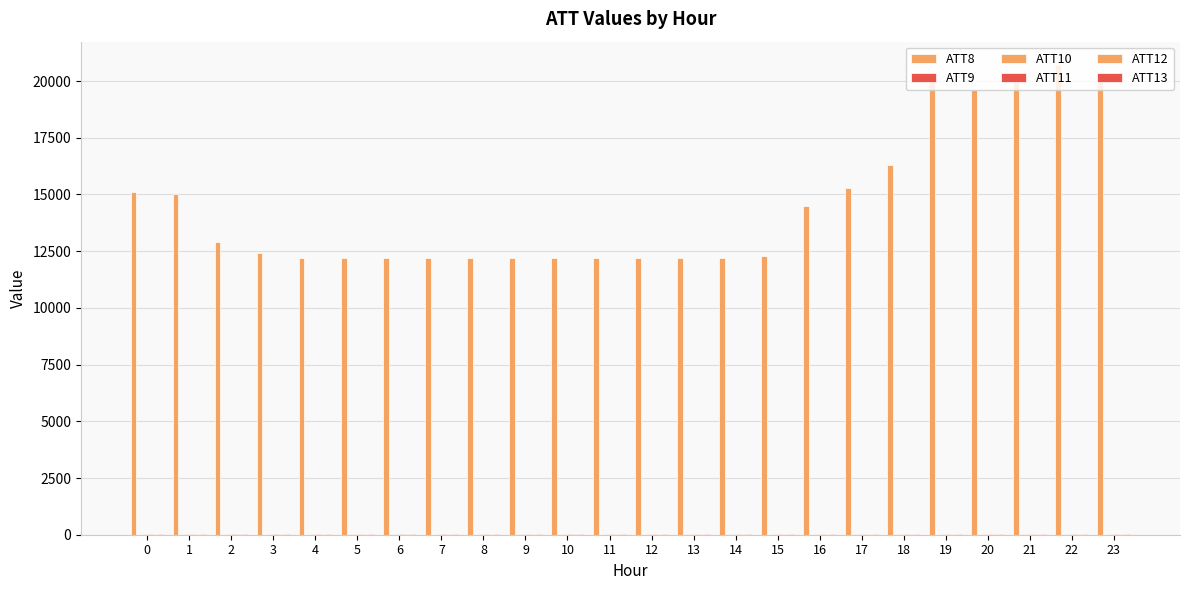

What is the lowest value of the ATT13 series?

12.1